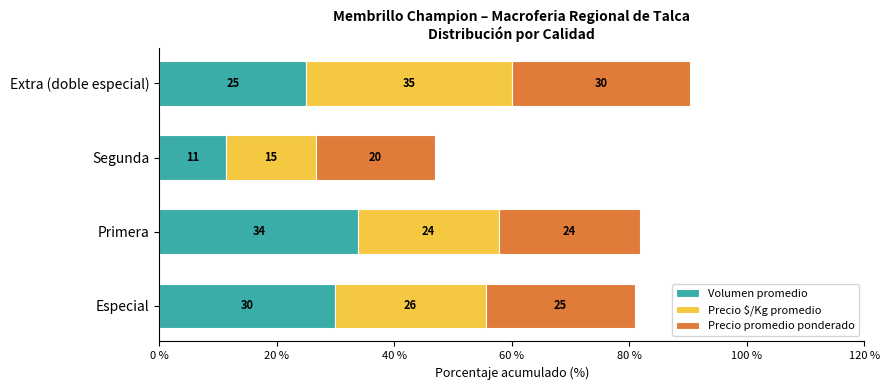

At which label is Volumen promedio closest to 22?

Extra (doble especial)